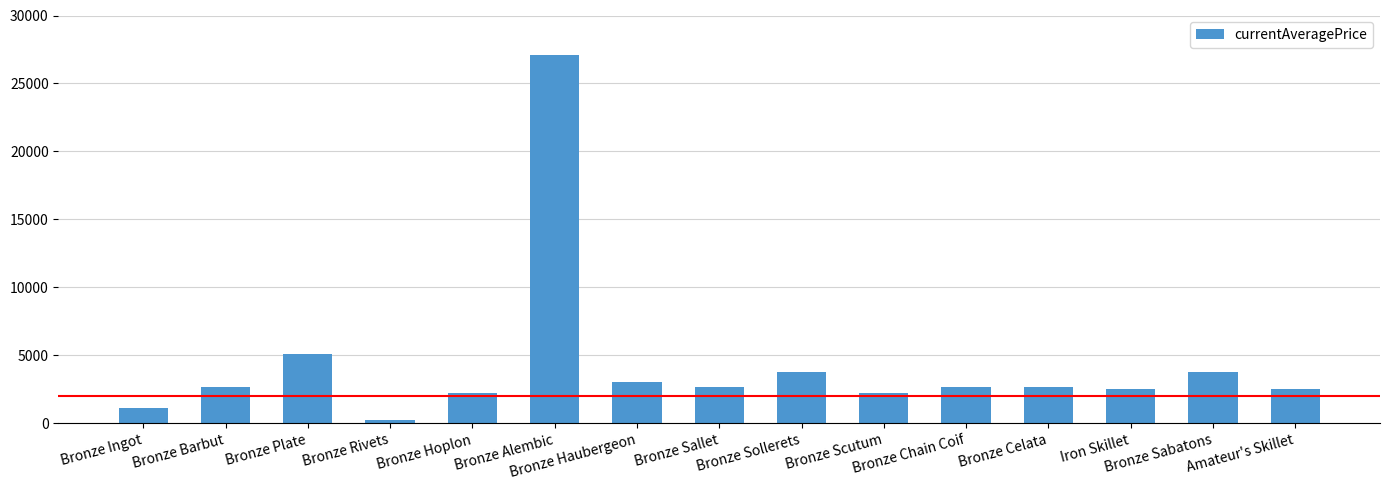

How many values are below 2662?

7